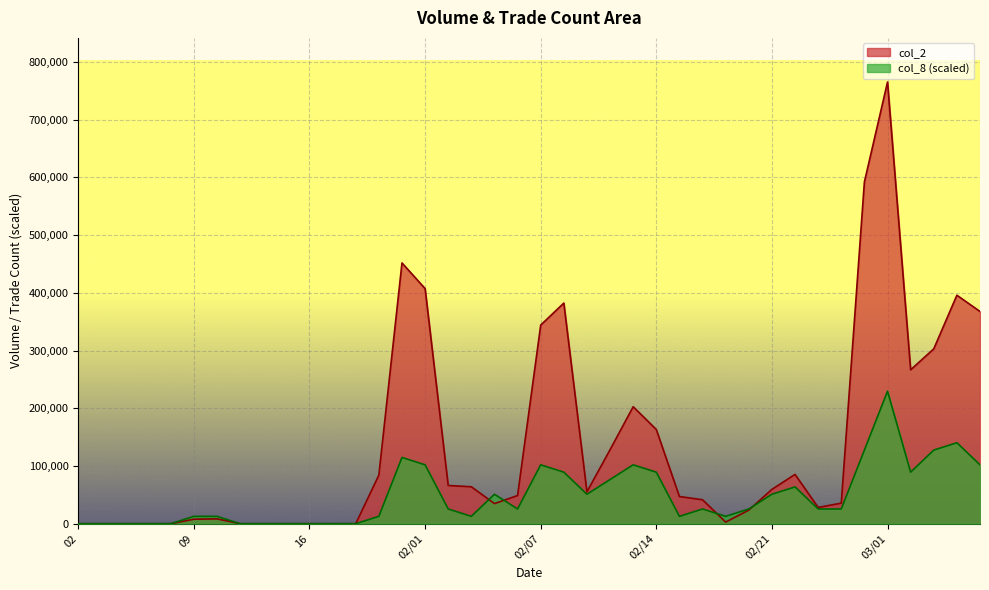

List the series in order of their peak value, lowest first.

col_8 (scaled), col_2